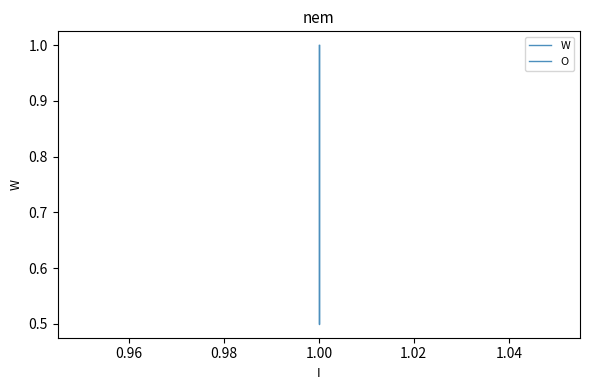

What is the average value of the W series?

0.9